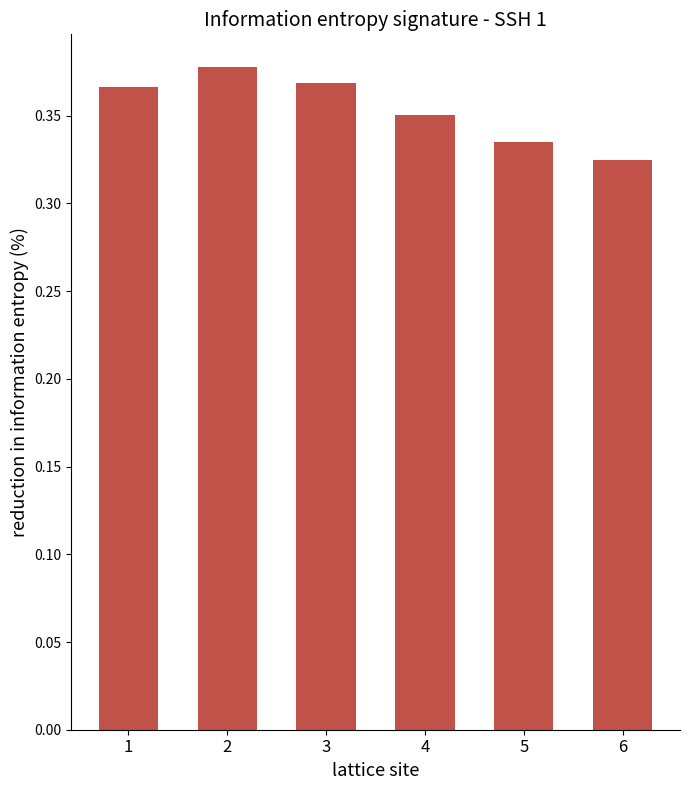

How many series are shown in this chart?

1